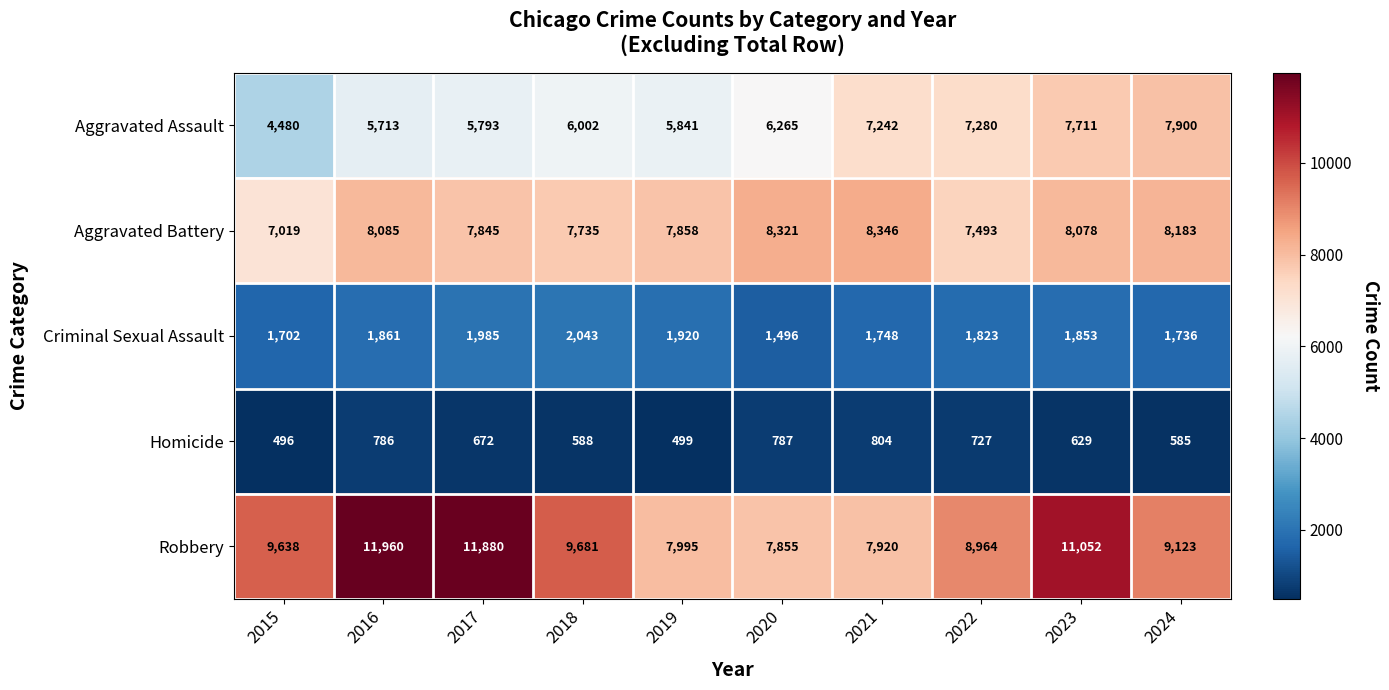

What is the spread (max minus min) of values at 2015?

9142